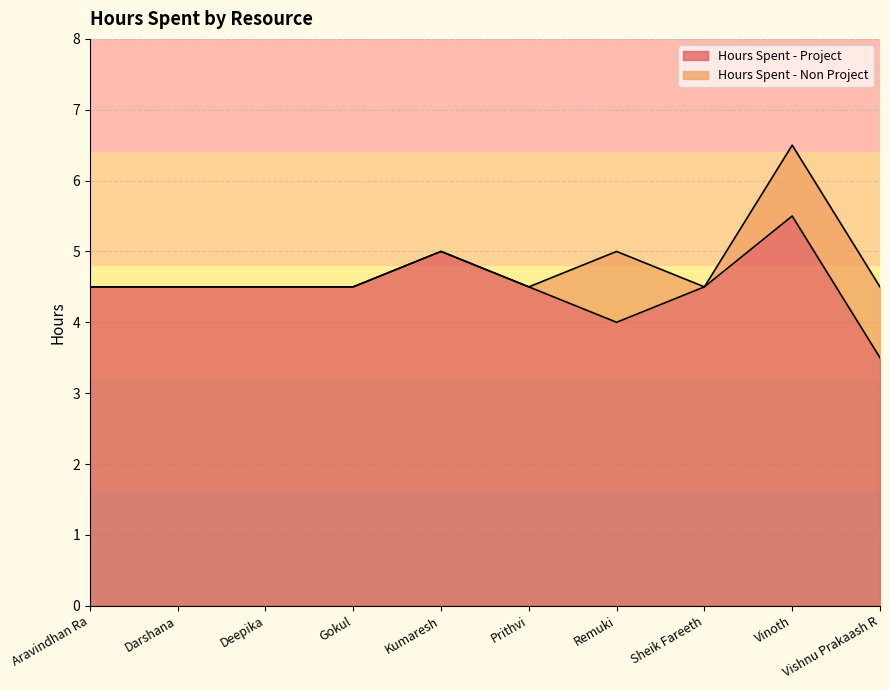

True or false: the data has more than 2 interior local peaks.

False